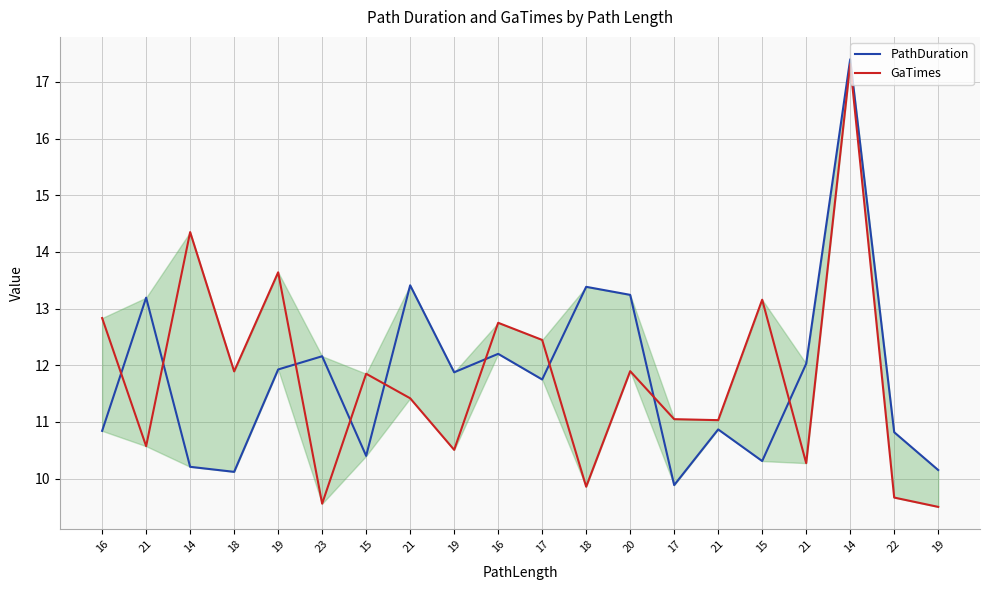

What is the difference between the maximum and minimum values in the GaTimes series?

7.8